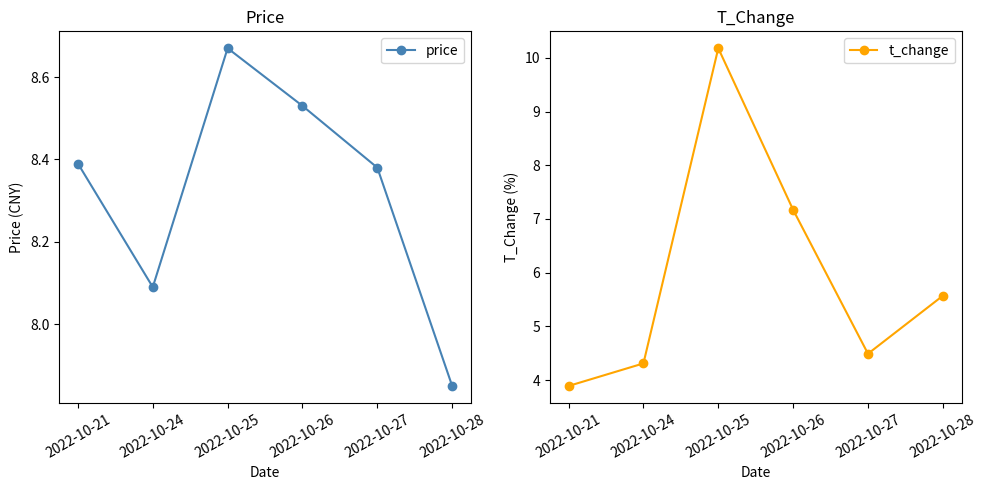

In t_change, how many points are higher than both neighbors (excluding endpoints)?

1